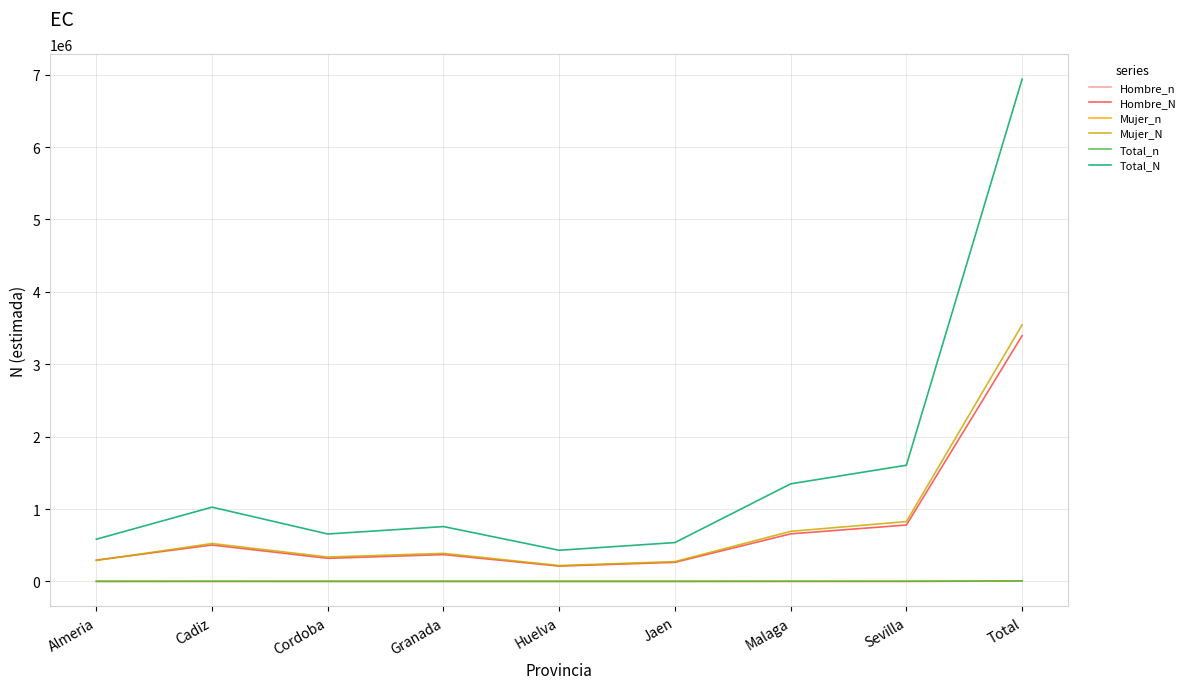

True or false: Total_n and Hombre_n intersect in this chart.

False